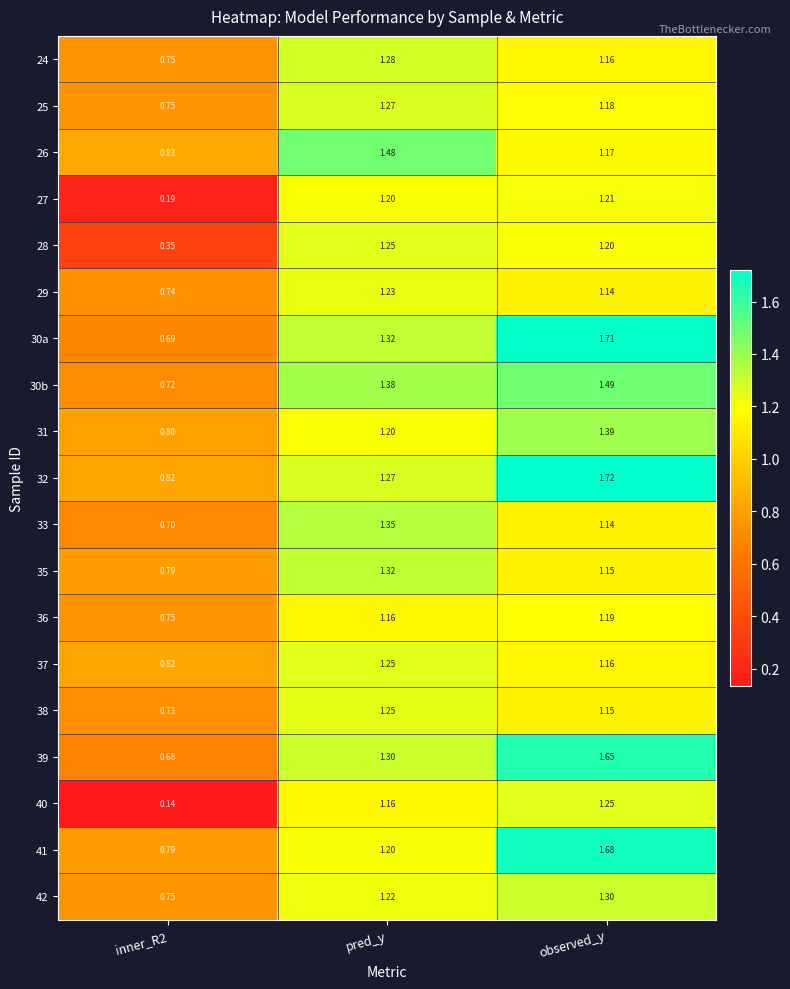

How many values in the 35 series exceed 1?

2